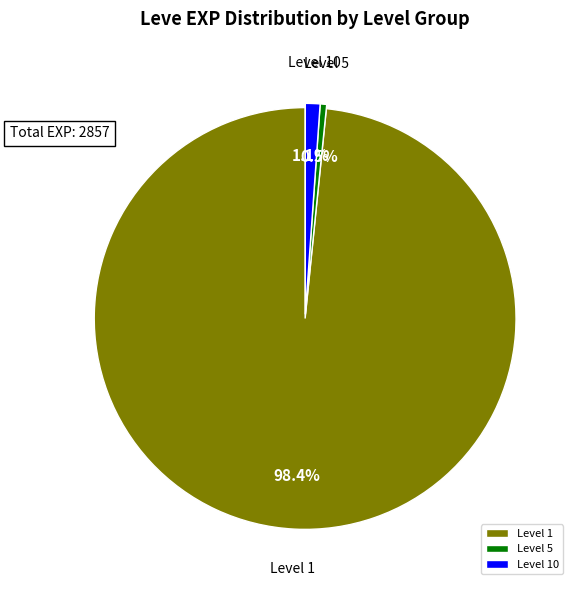

Rank the categories by value from lowest to highest.

Level 5, Level 10, Level 1